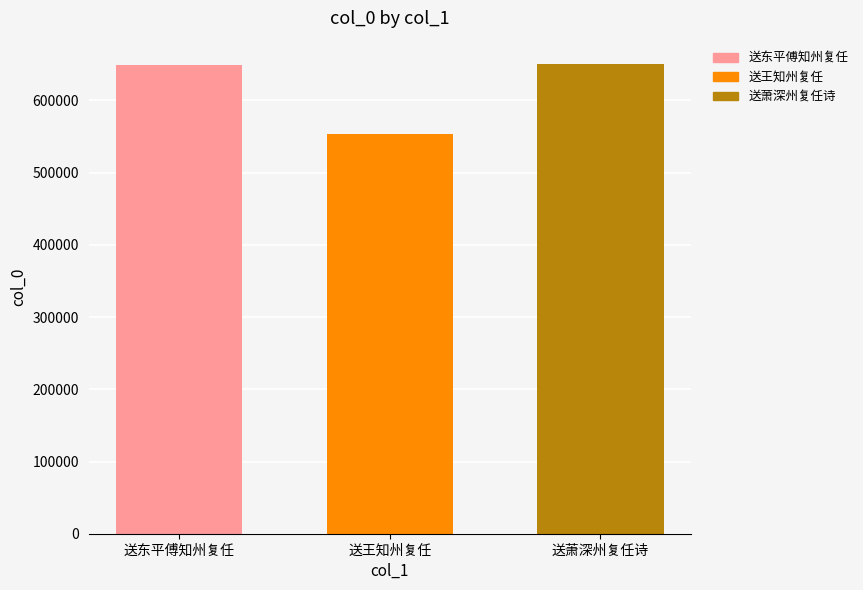

What is the sum of all values?

1853036